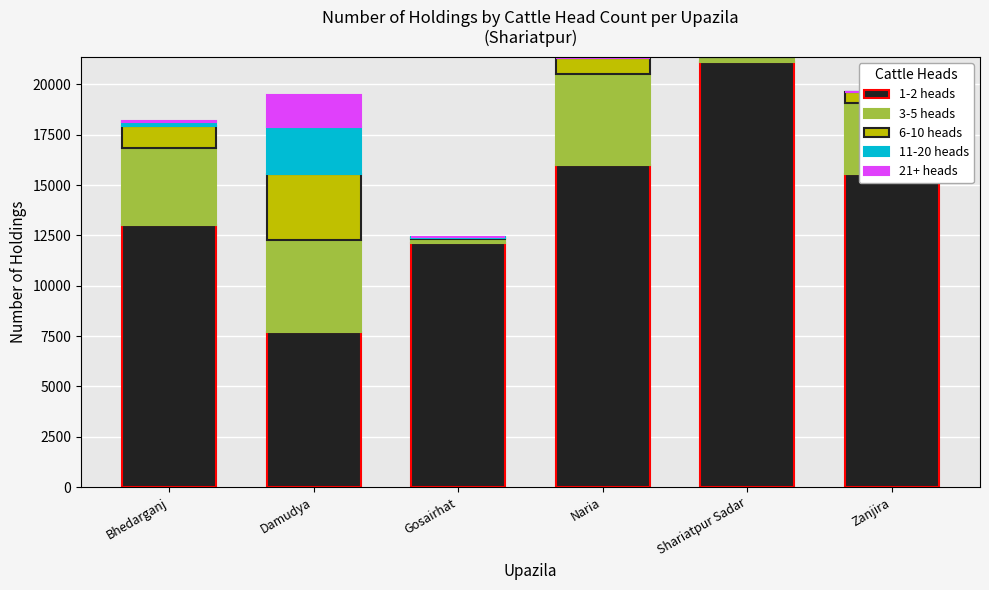

How many groups of bars are there?

6